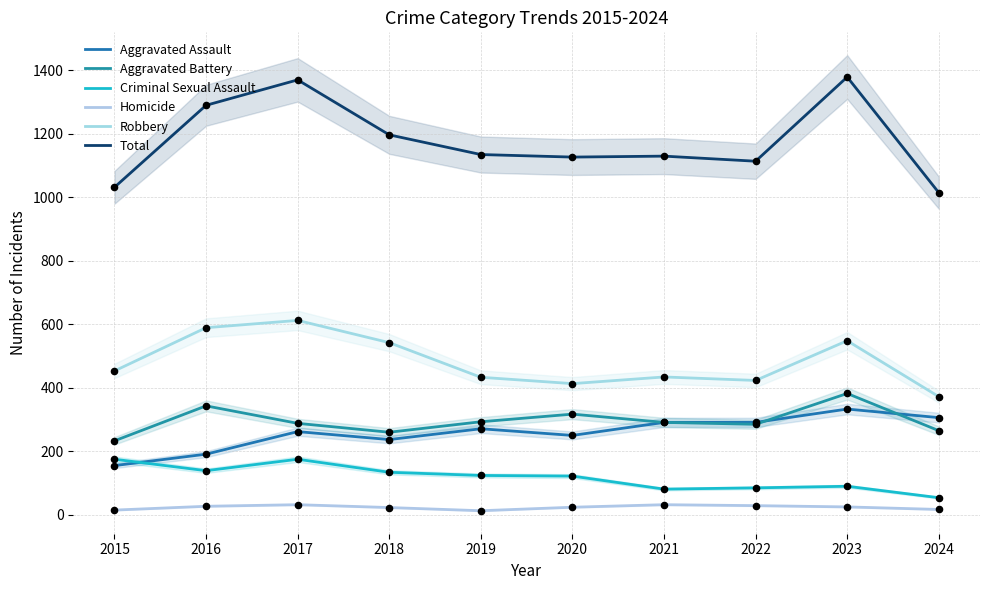

What is the total value across all series at 2022?

2226